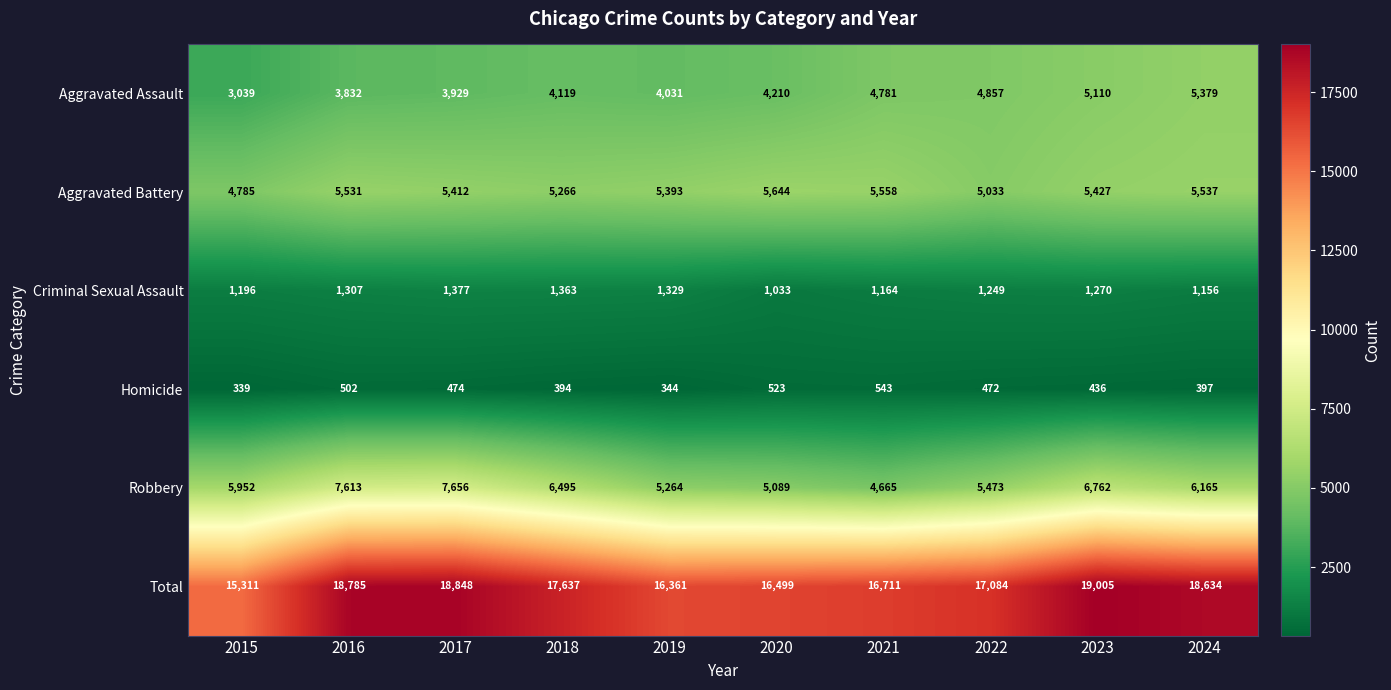

What is the sum of the Aggravated Battery values at 2015 and 2016?

10316